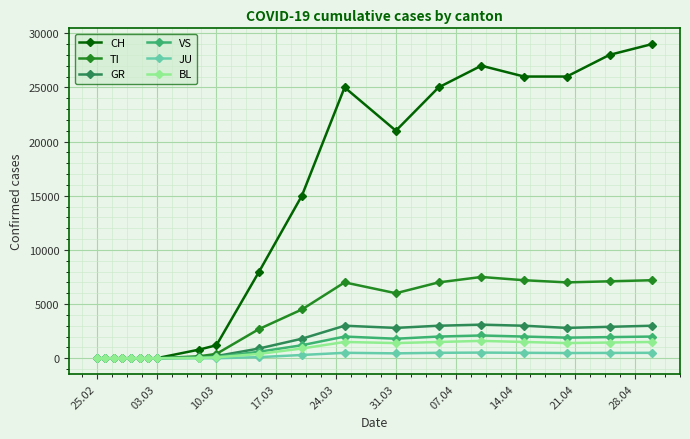

Which series has the largest total across all categories?

CH